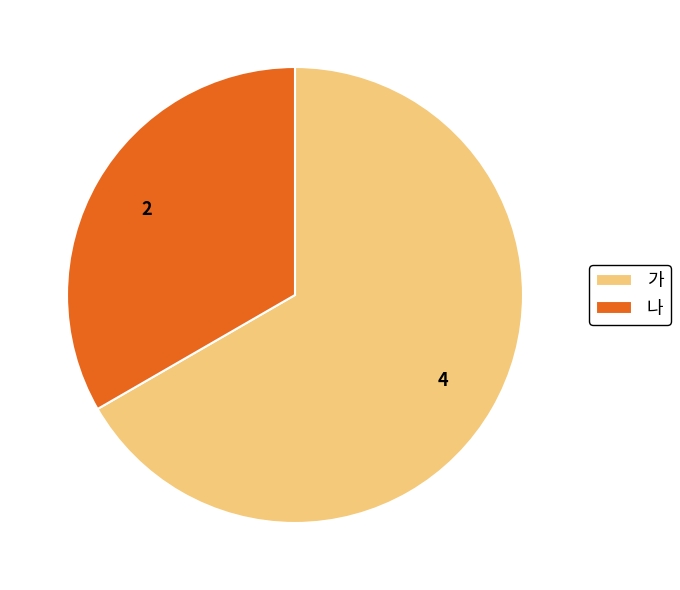

Is the sum of 나 and 가 greater than half?

Yes